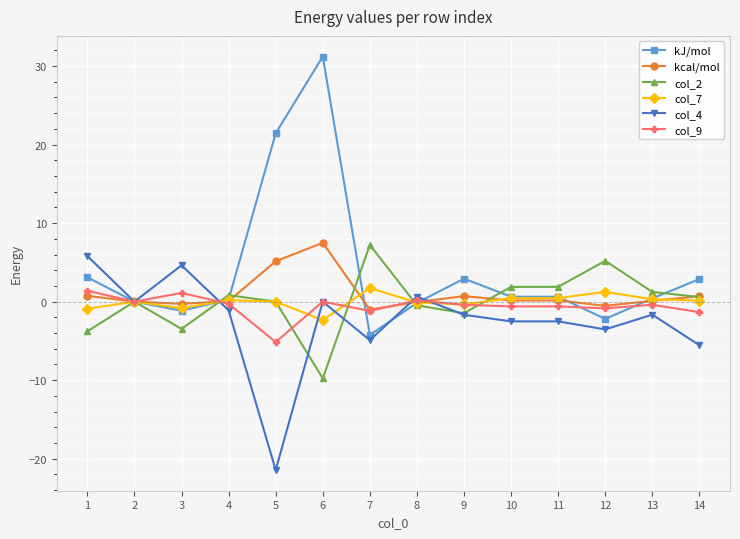

Which series has the widest spread of values?

kJ/mol